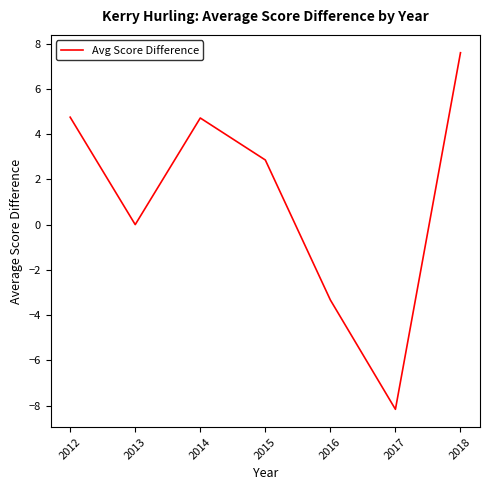

What is the difference between the second highest and minimum values?

12.9